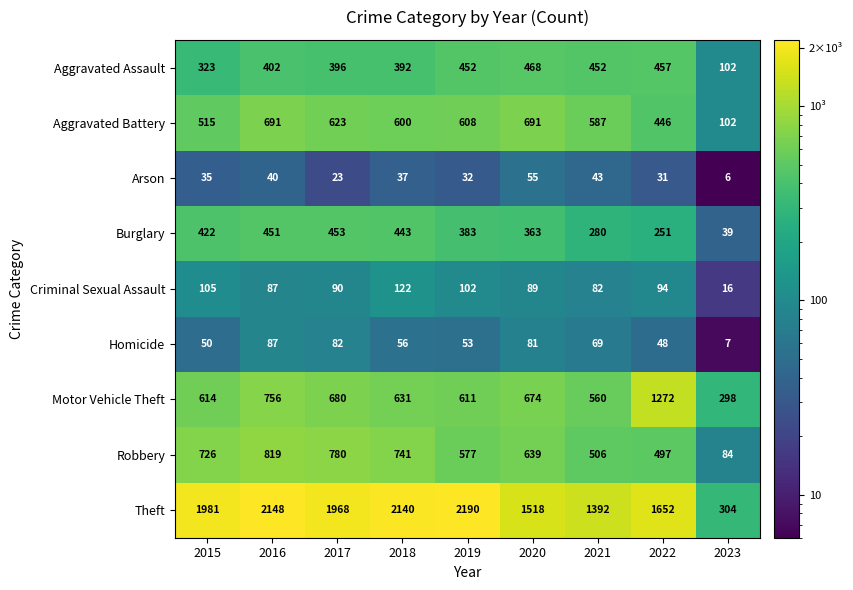

Which series changed the most between 2018 and 2023?

Theft